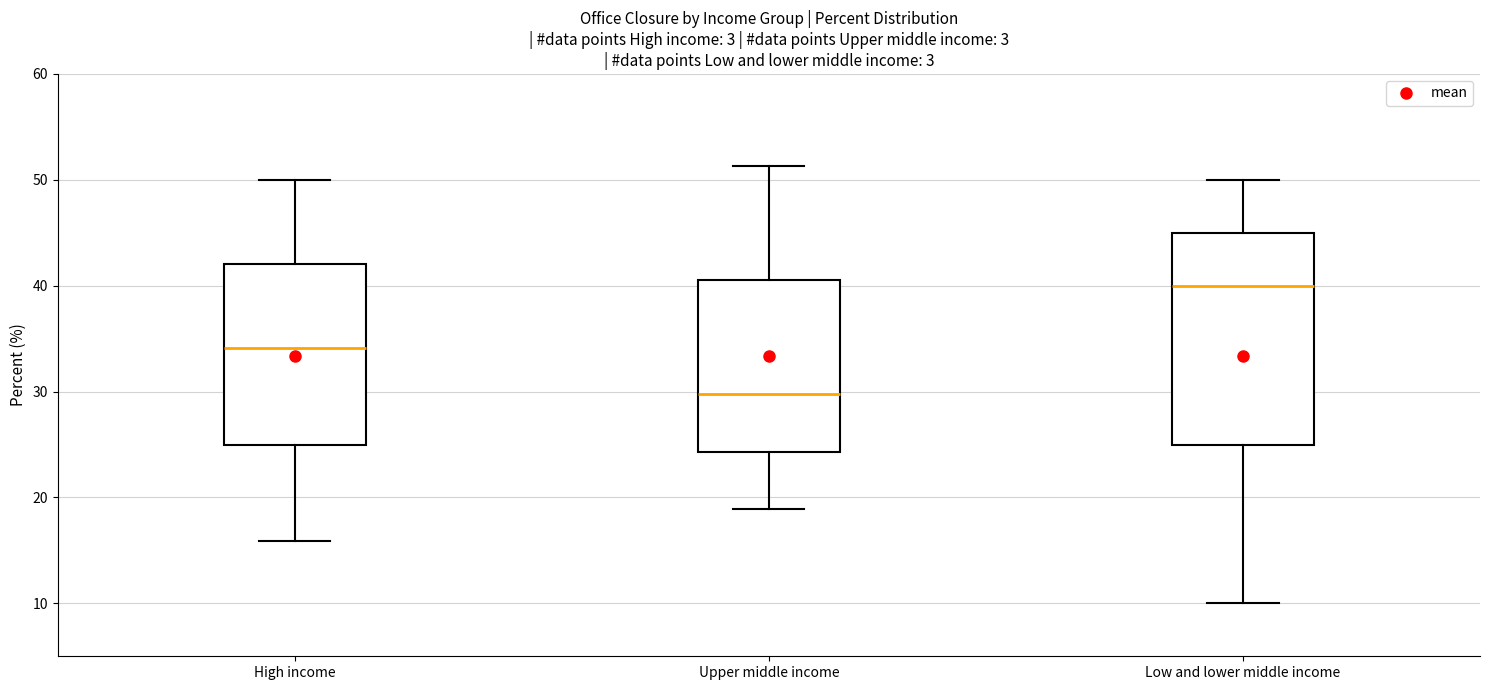

Where does the upper whisker of the box for High income end on the y-axis? The values are not printed on the chart, so give them approximately, as read against the axis.

50